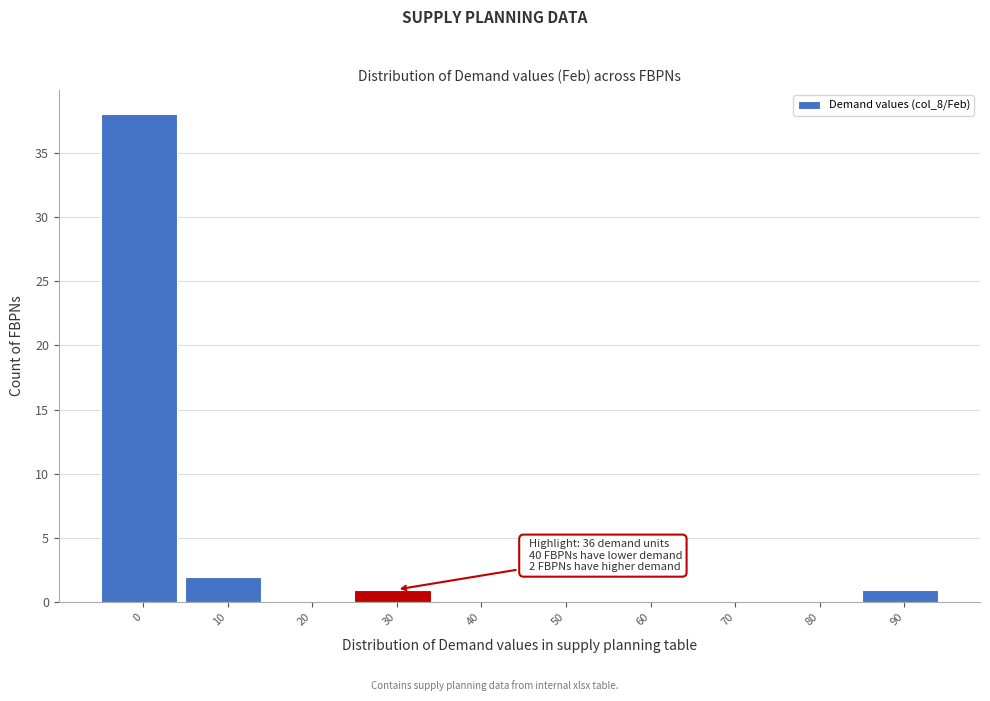

Reading right to left, what are all the values shown in this chart?

90=1	80=0	70=0	60=0	50=0	40=0	30=1	20=0	10=2	0=38